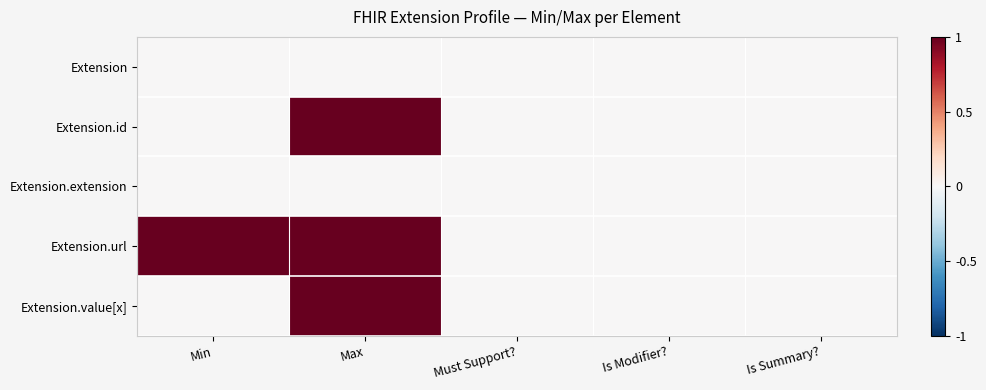

How many distinct data groups are displayed?

5